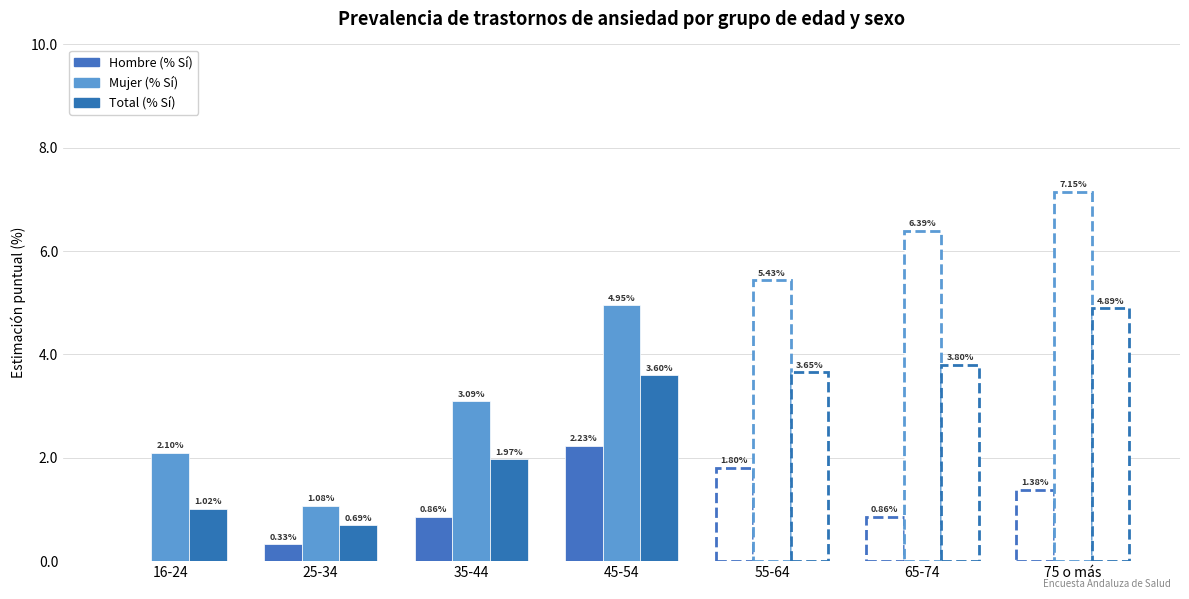

What is the sum of the Mujer (% Sí) values at 45-54 and 25-34?

6.0